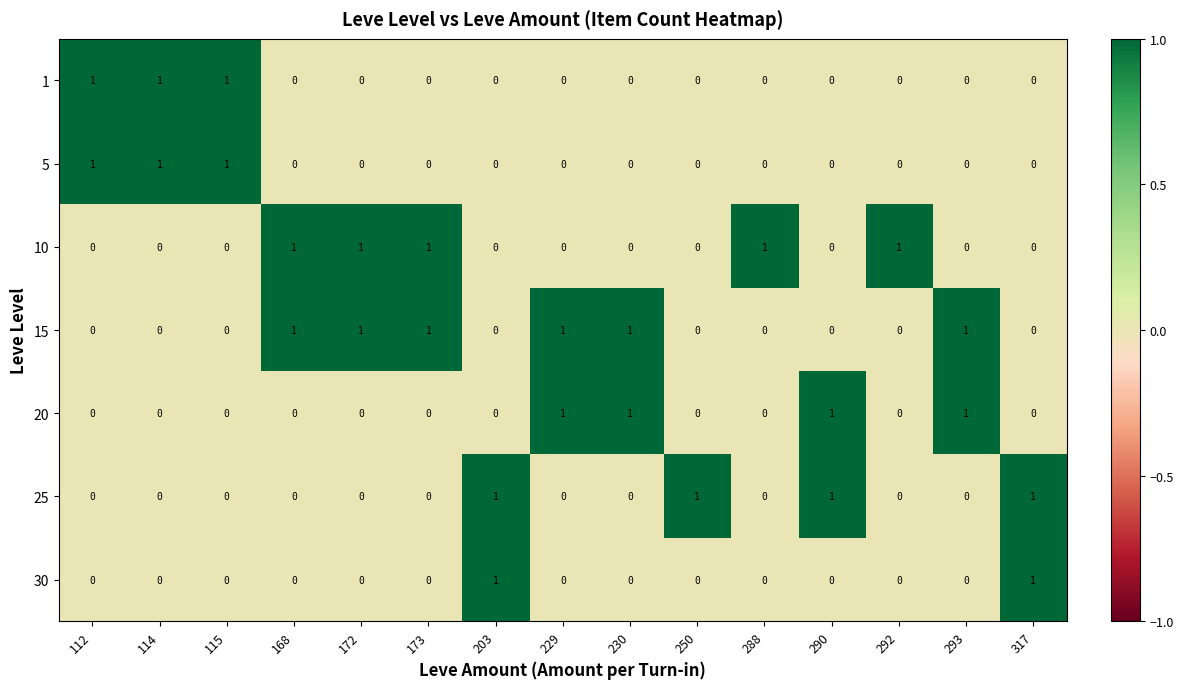

Is it true that 5 equals 1 at 290?

False